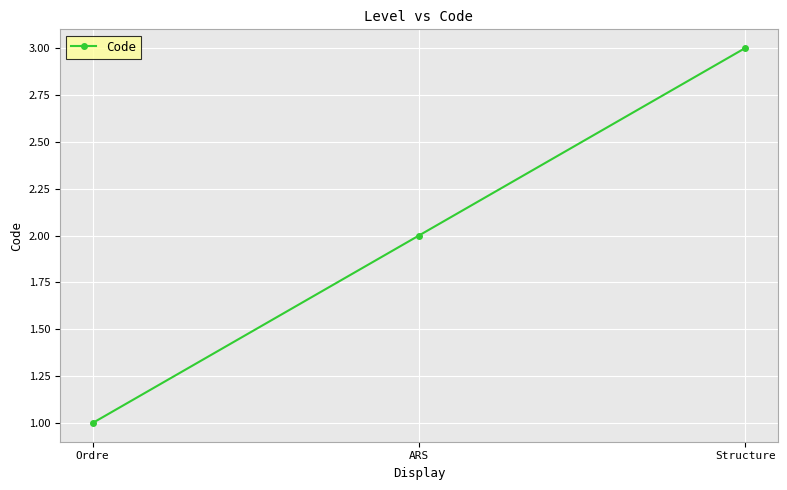

What is the change in value from ARS to Structure?

+1